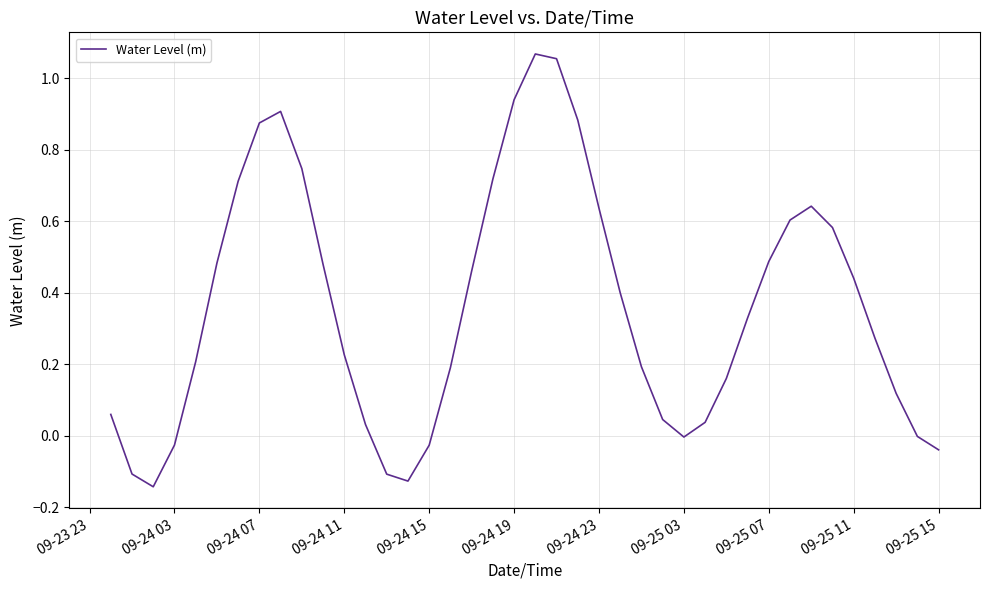

The value at 09-24 19 is 0.3. True or false?

False